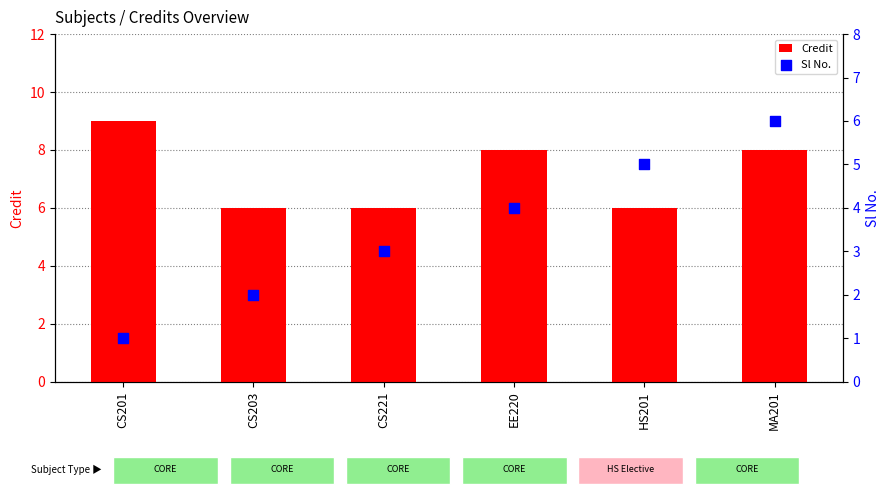

What are all the series names shown in the legend?

Credit, Sl No.